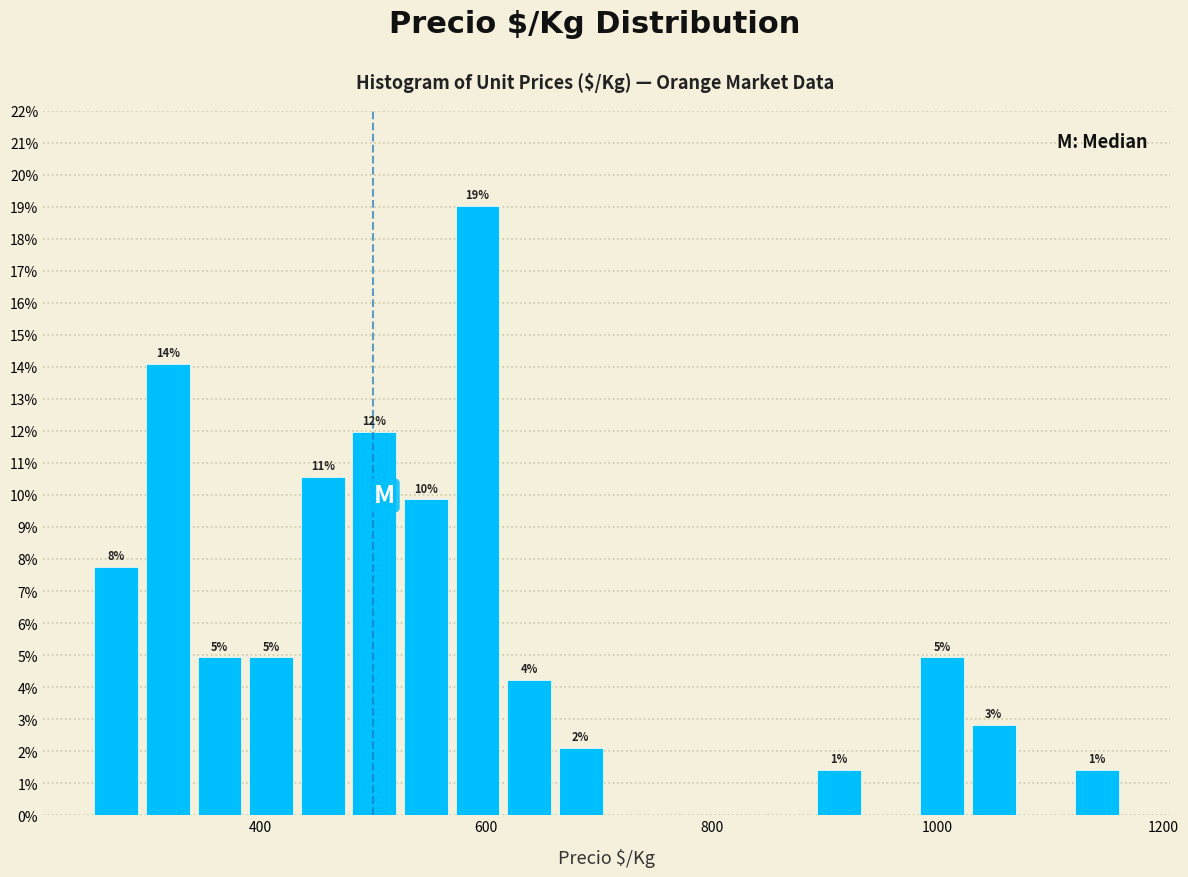

Read against the x-axis, roughly where is the centre of the tallest bar?

600